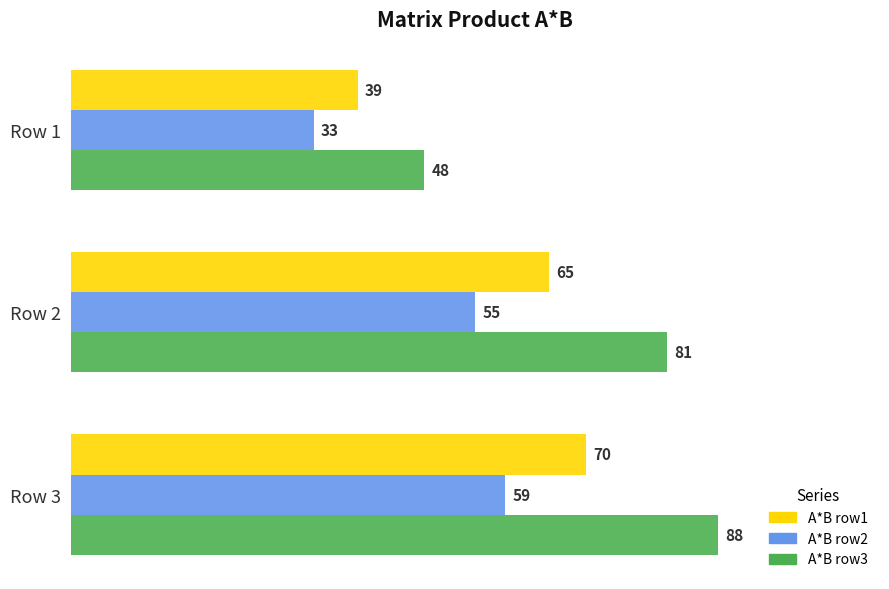

List the labels in order of A*B row2 value, largest first.

Row 3, Row 2, Row 1